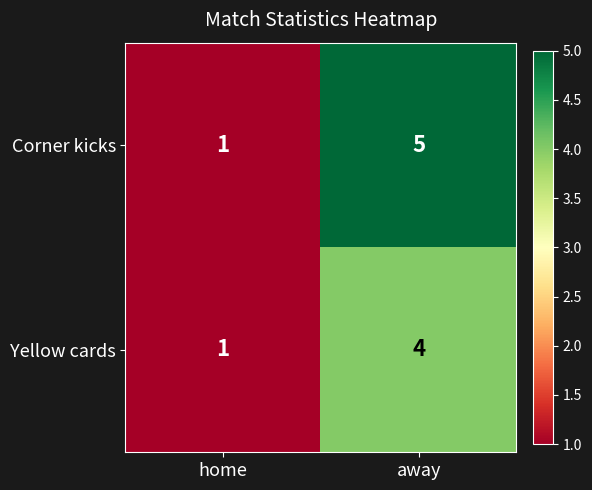

Reading right to left, list all the values displayed in this chart.

Corner kicks: 5	1
Yellow cards: 4	1